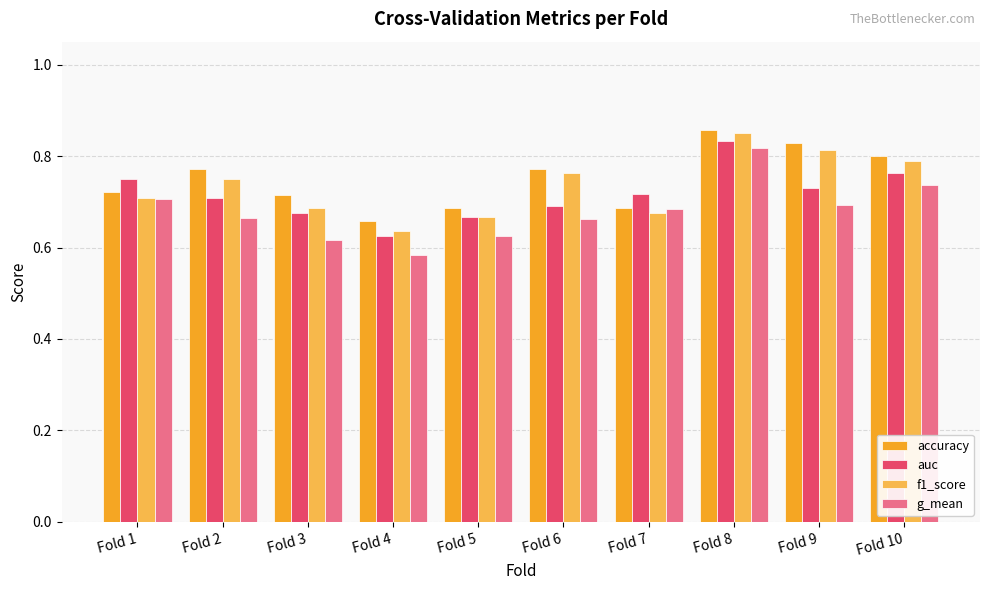

How many auc values are between 0 and 1?

10